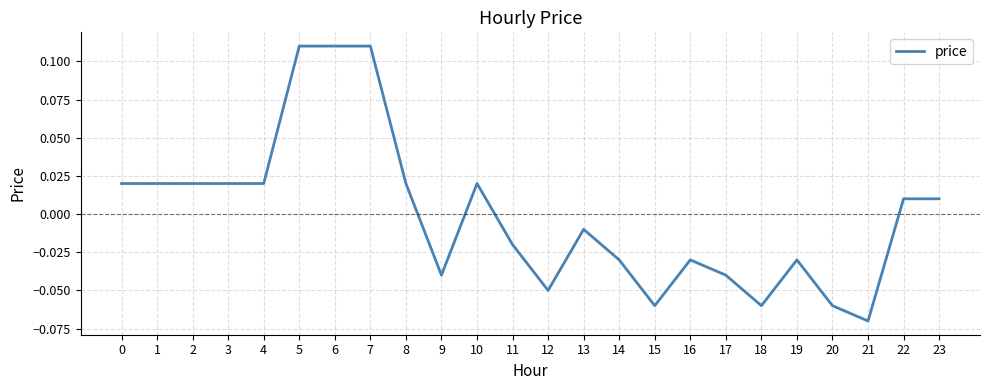

Between 14 and 9, which is larger?

14